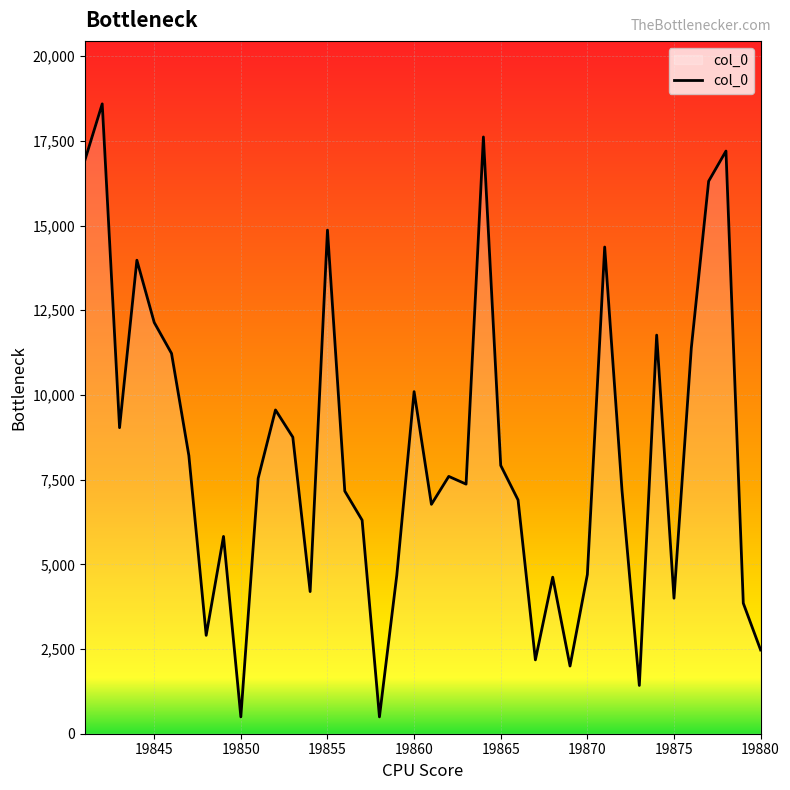

Count the number of data series in this chart.

1